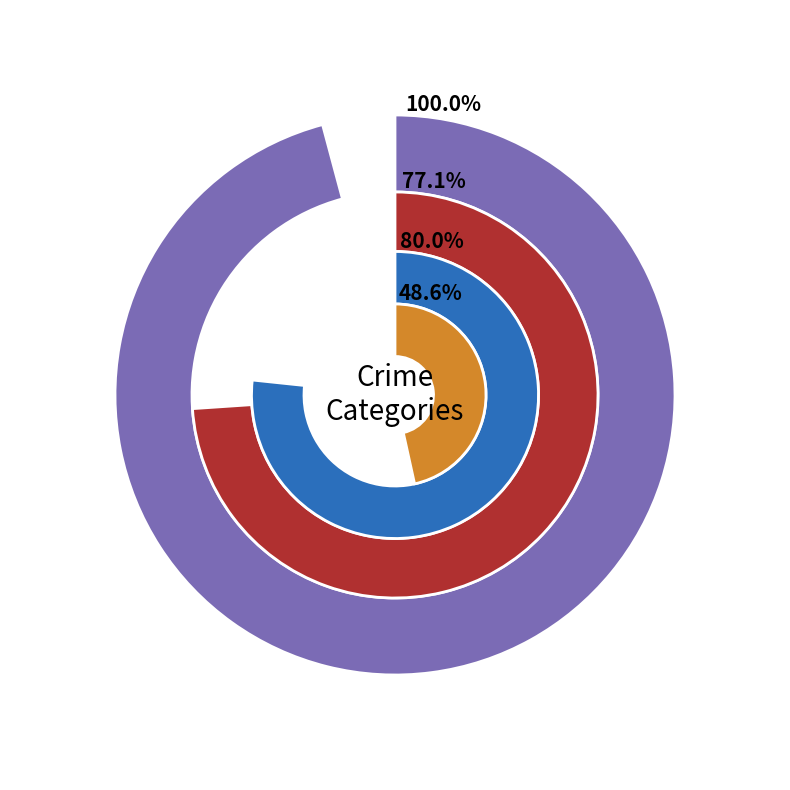

True or false: Aggravated Battery accounts for 1% of the total.

False